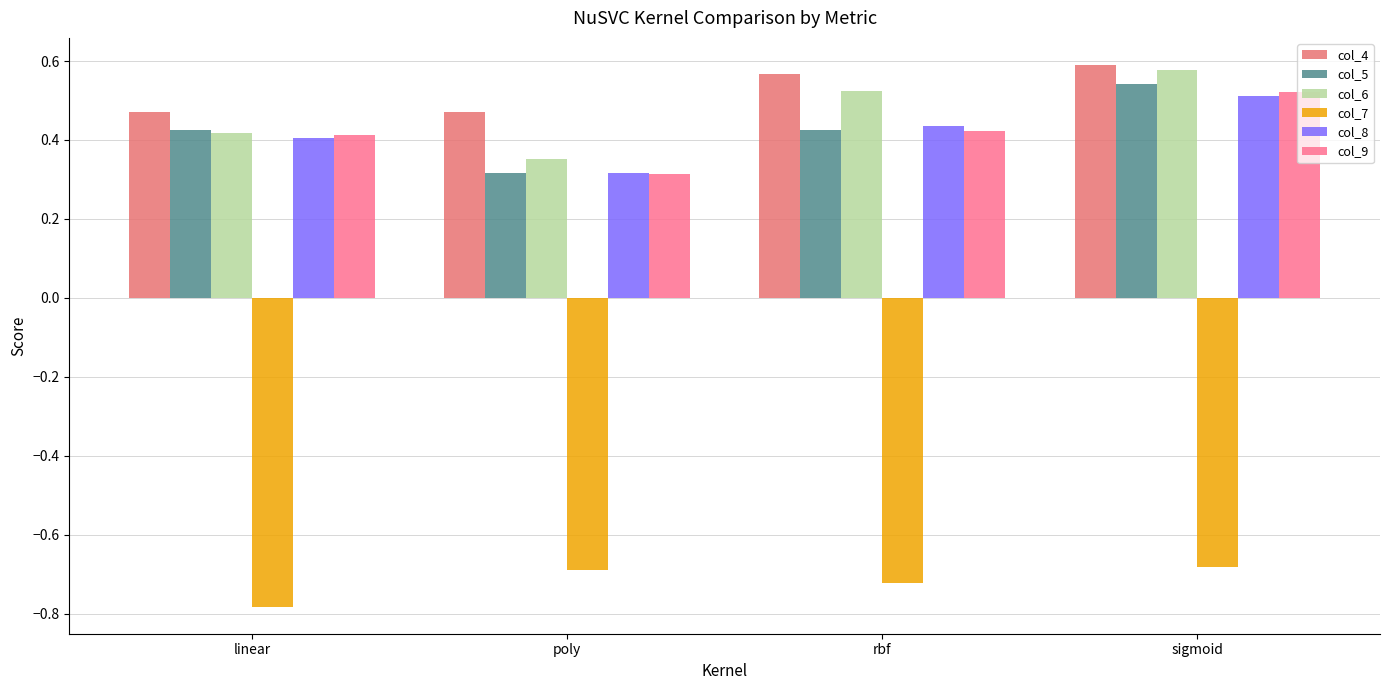

How many col_4 values are between 0 and 1?

4